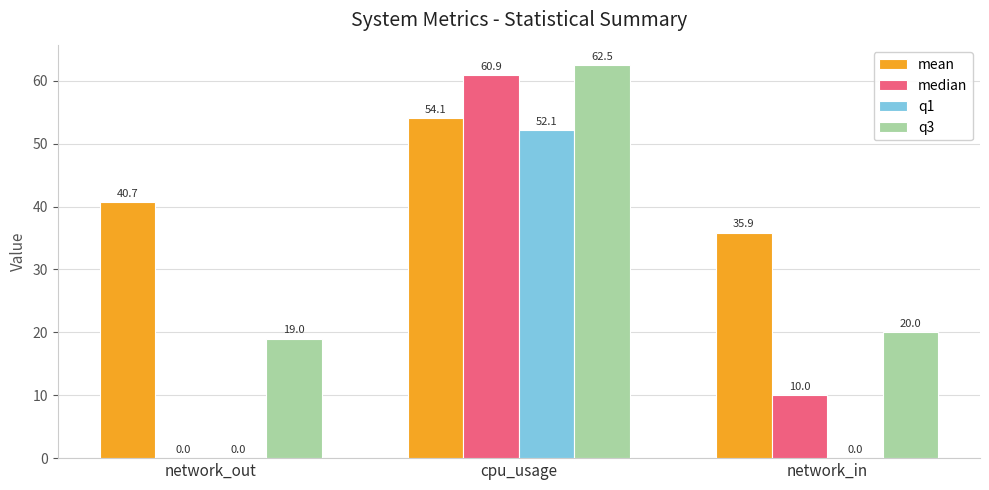

At which label is q3 closest to 40?

network_in